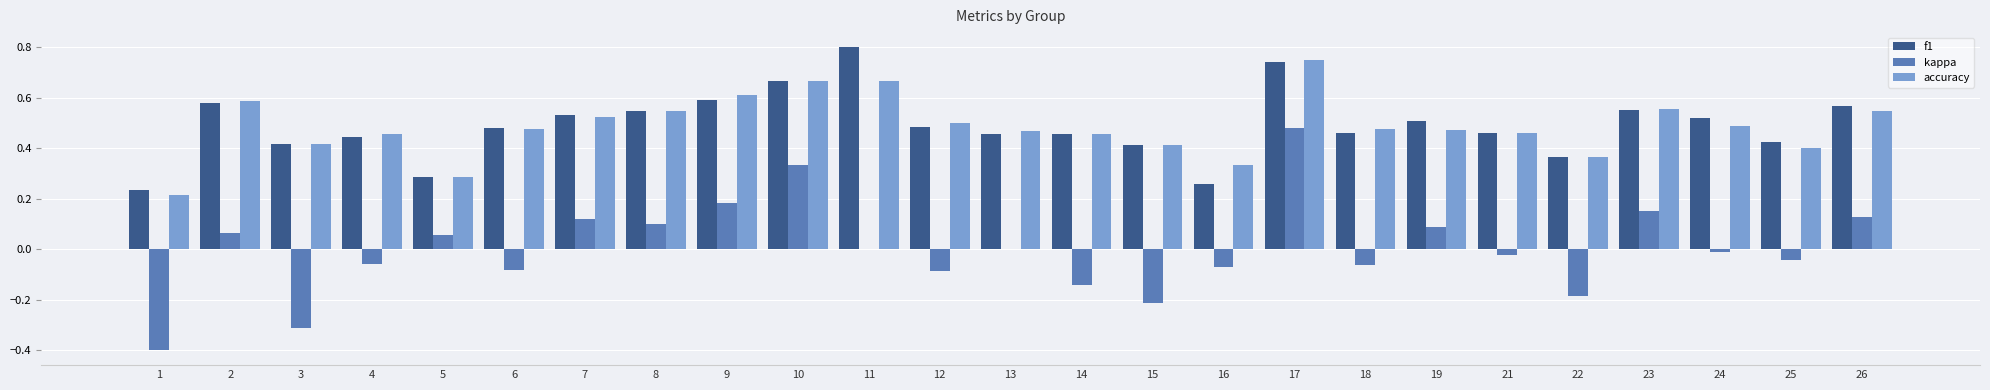

Between 2 and 5, which series saw the biggest shift?

accuracy